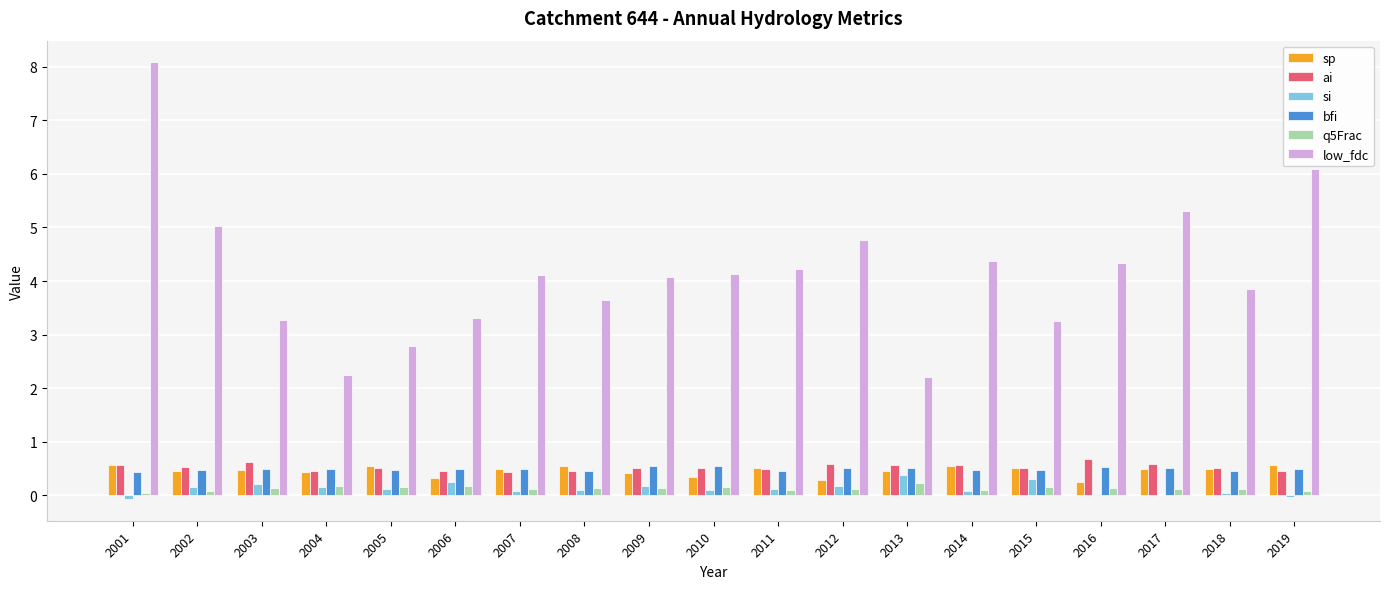

Which series has the largest total across all categories?

low_fdc